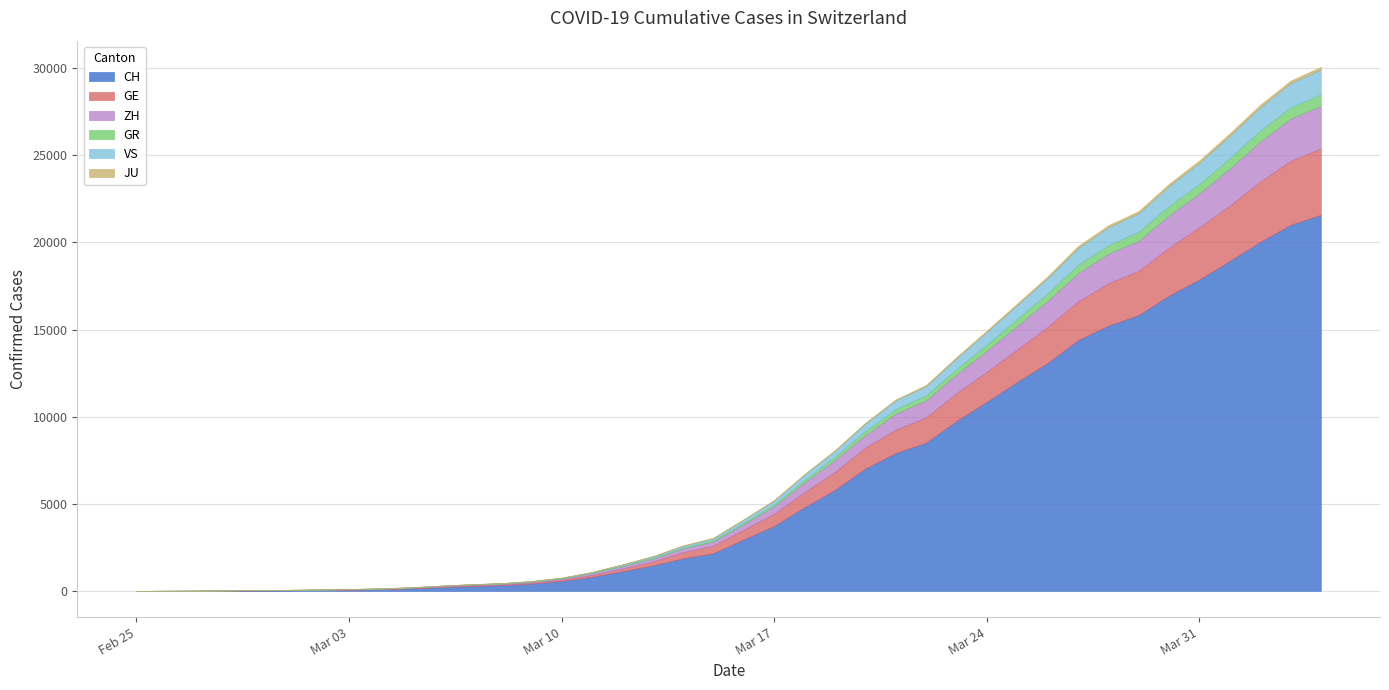

What is the sum of the GR values at 2020-02-27 and 2020-03-28?

497